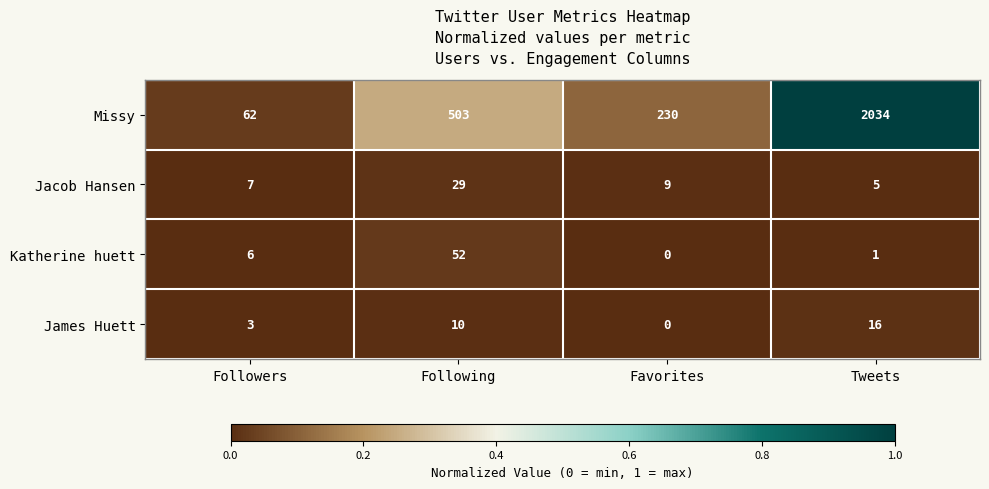

Reading right to left, list all the values displayed in this chart.

Missy: Tweets=2034	Favorites=230	Following=503	Followers=62
Jacob Hansen: Tweets=5	Favorites=9	Following=29	Followers=7
Katherine huett: Tweets=1	Favorites=0	Following=52	Followers=6
James Huett: Tweets=16	Favorites=0	Following=10	Followers=3